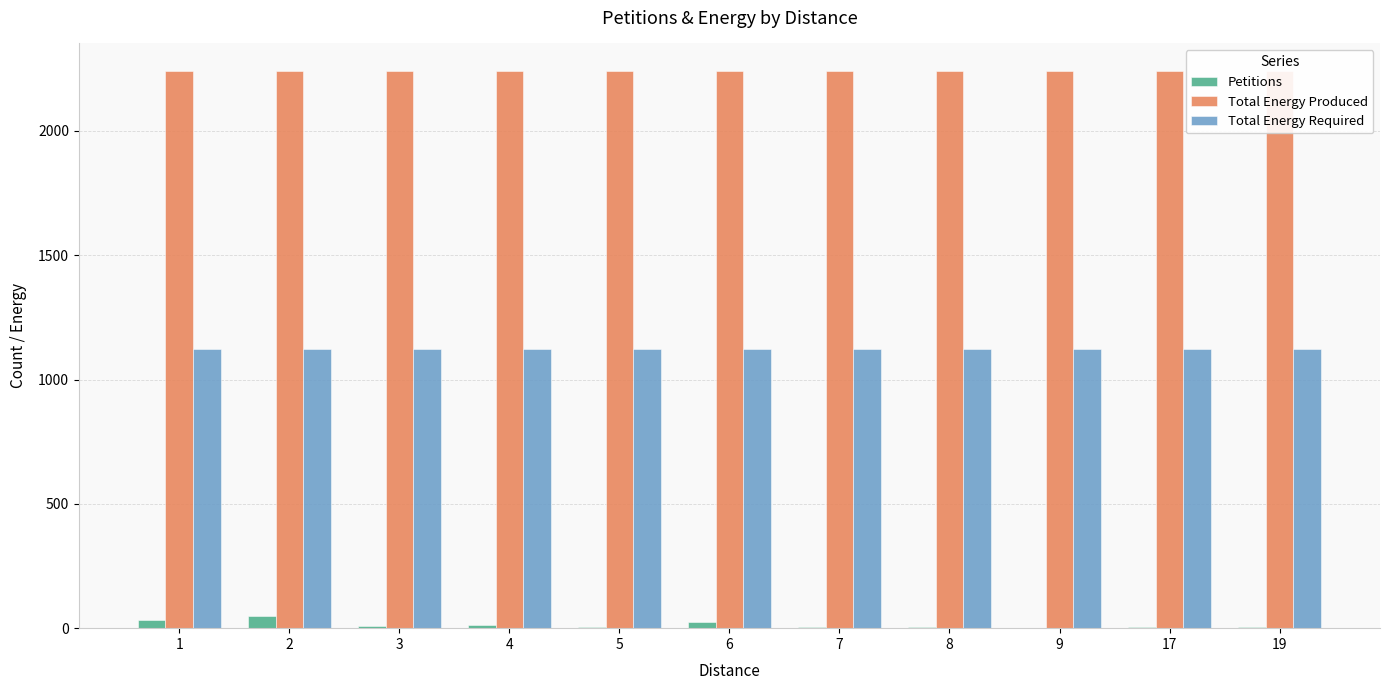

Reading left to right, extract all data points from this chart.

Petitions: 1=32	2=48	3=9	4=13	5=5	6=24	7=4	8=4	9=1	17=4	19=4
Total Energy Produced: 1=2240	2=2240	3=2240	4=2240	5=2240	6=2240	7=2240	8=2240	9=2240	17=2240	19=2240
Total Energy Required: 1=1121	2=1121	3=1121	4=1121	5=1121	6=1121	7=1121	8=1121	9=1121	17=1121	19=1121